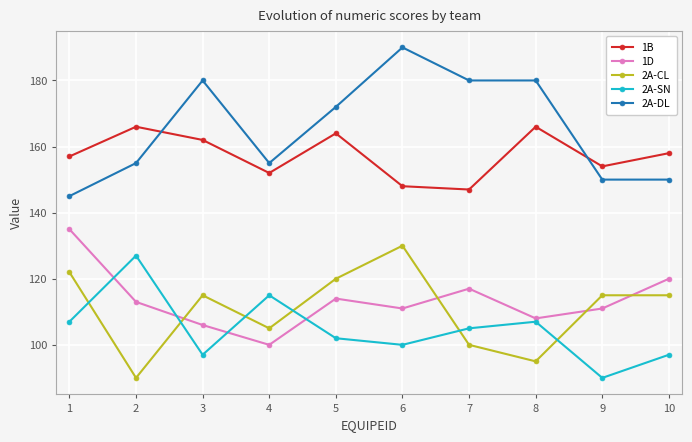

What is the average value of the 2A-DL series?

166